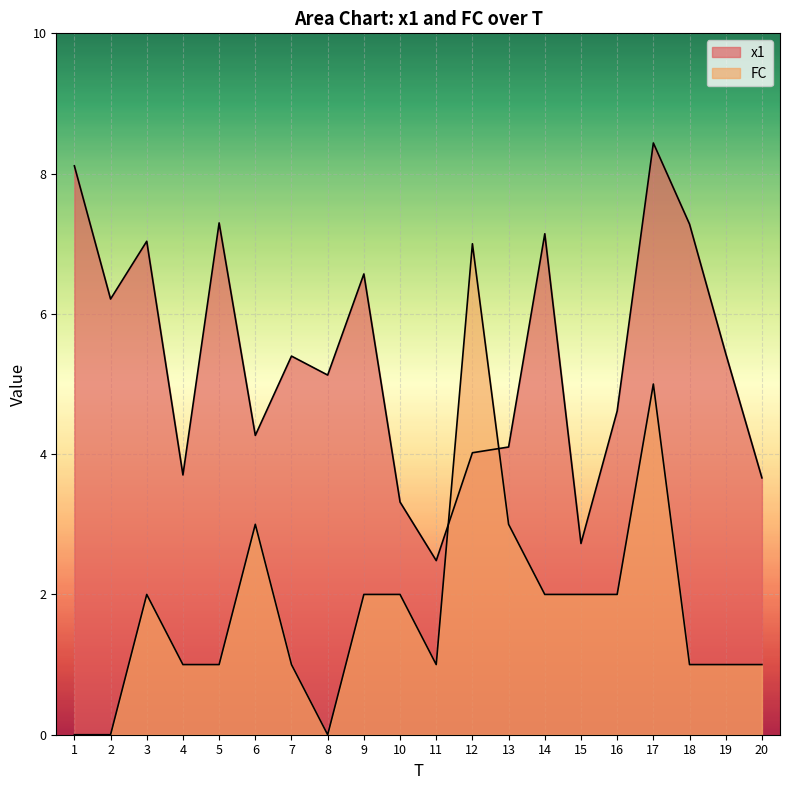

In x1, how many points are lower than both neighbors (excluding endpoints)?

6